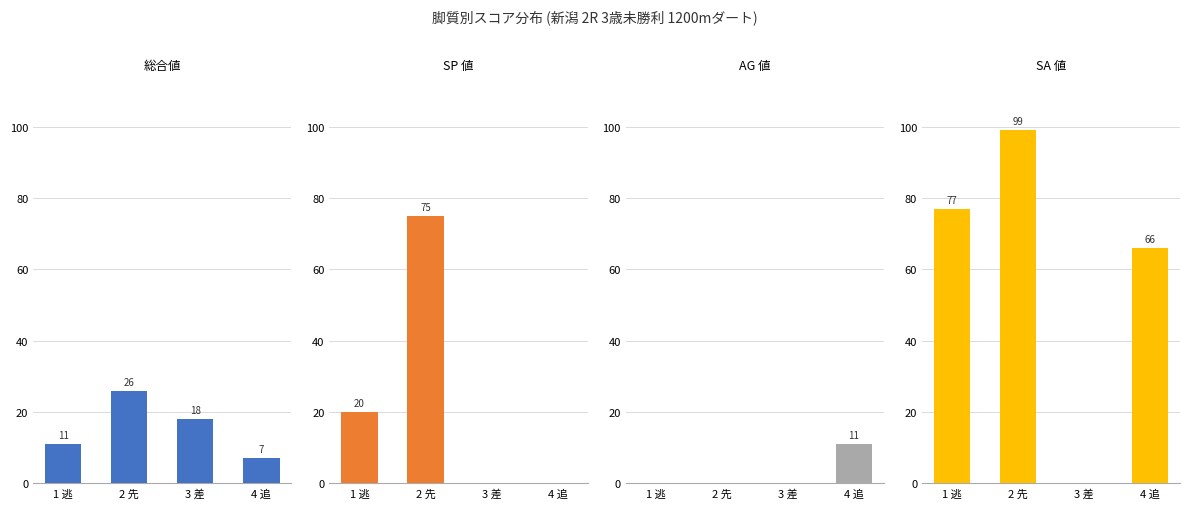

At which category does the chart reach its minimum across all series?

3 差